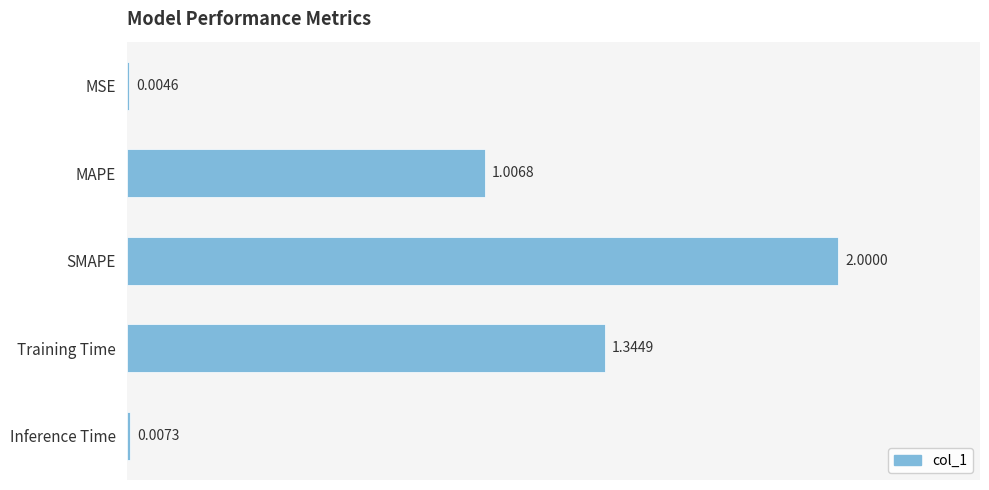

Count the number of data series in this chart.

1